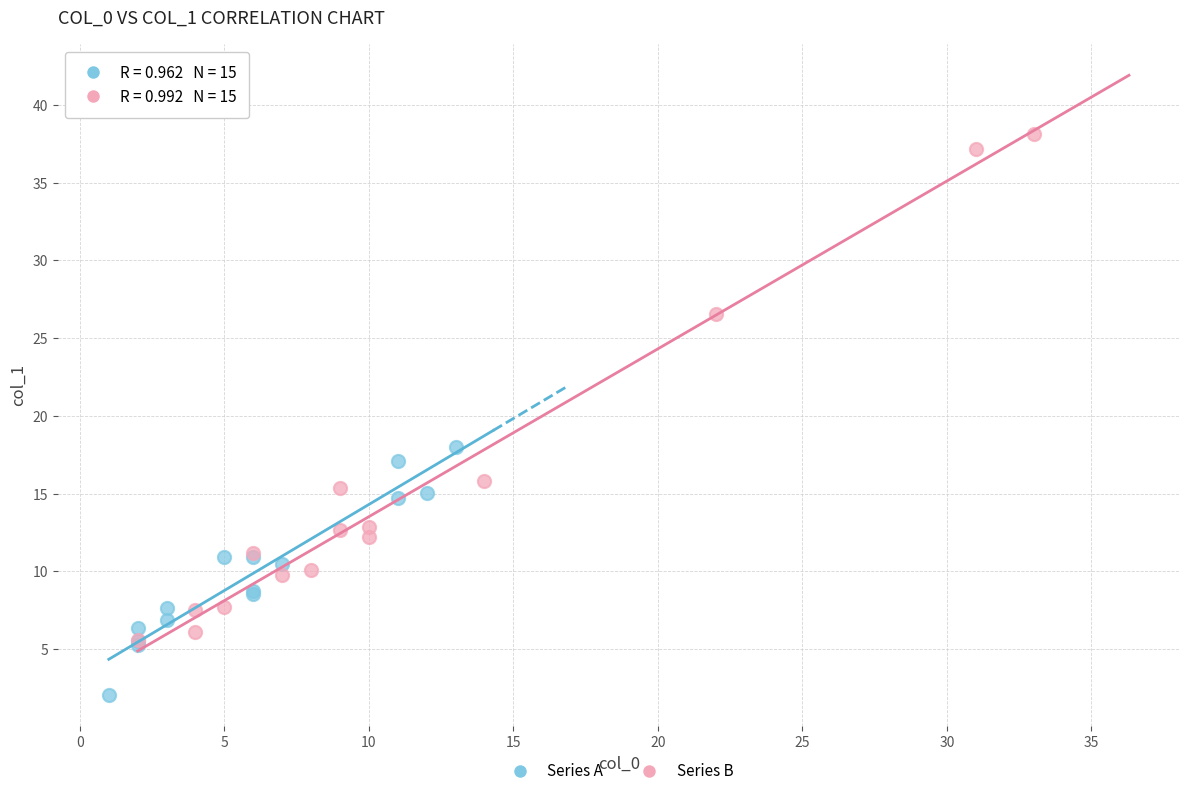

Which series reaches the minimum Y coordinate?

Series A